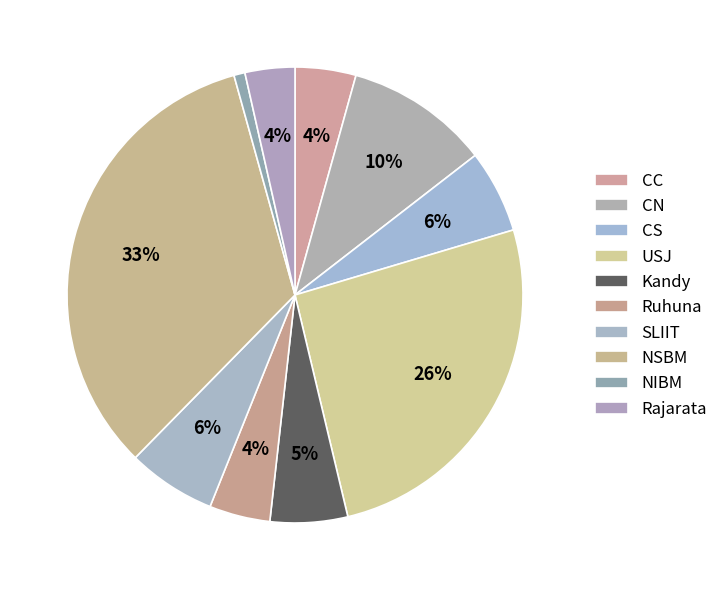

Which category has the smallest portion of the pie?

NIBM